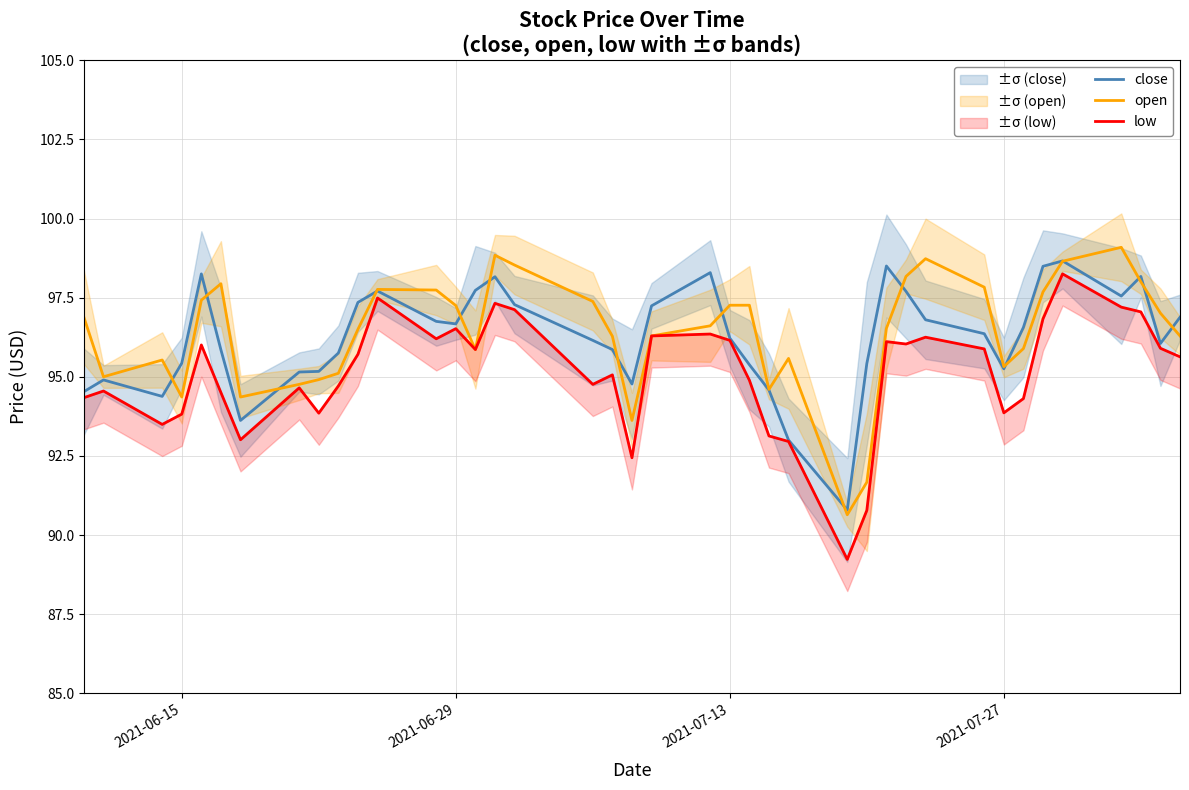

Reading left to right, what are all the values shown in this chart?

close: 94.5	94.9	94.4	95.4	98.2	95.8	93.6	95.2	95.2	95.8	97.3	97.7	96.8	96.7	97.7	98.2	97.3	96.2	95.9	94.8	97.2	98.3	96.2	95.4	94.6	93.0	90.8	95.4	98.5	97.7	96.8	96.4	95.2	96.6	98.5	98.7	97.5	98.2	96.0	96.9
open: 96.9	95.0	95.5	94.4	97.4	97.9	94.4	94.8	94.9	95.1	96.5	97.8	97.7	97.2	95.9	98.8	98.5	97.4	96.3	93.6	96.3	96.6	97.3	97.3	94.6	95.6	90.6	91.7	96.5	98.2	98.7	97.8	95.3	95.9	97.7	98.7	99.1	98.0	97.0	96.3
low: 94.3	94.5	93.5	93.8	96.0	94.5	93.0	94.7	93.8	94.7	95.7	97.5	96.2	96.5	95.9	97.3	97.1	94.8	95.1	92.4	96.3	96.3	96.2	94.9	93.1	93.0	89.2	90.8	96.1	96.0	96.2	95.9	93.9	94.3	96.8	98.2	97.2	97.0	95.9	95.6